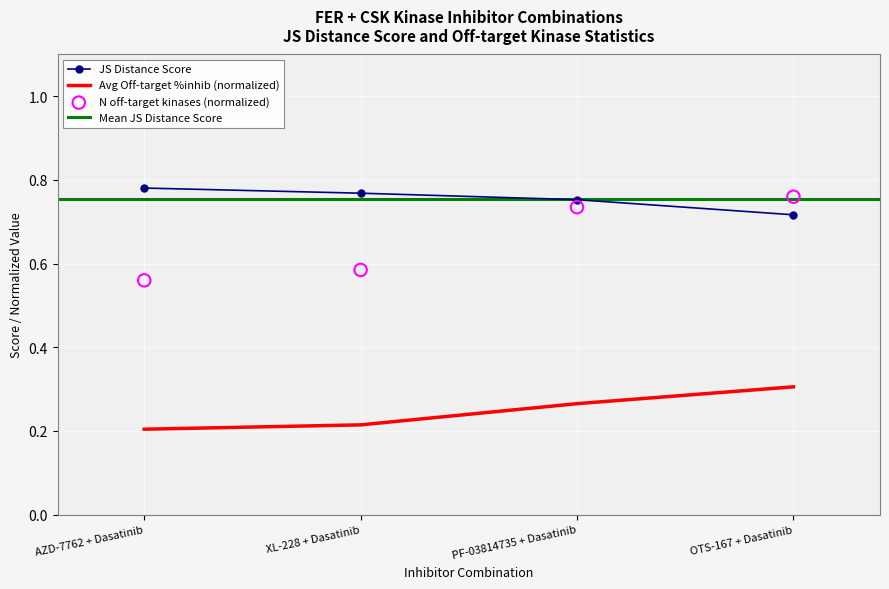

At which category is the sum across all series the highest?

OTS-167 + Dasatinib